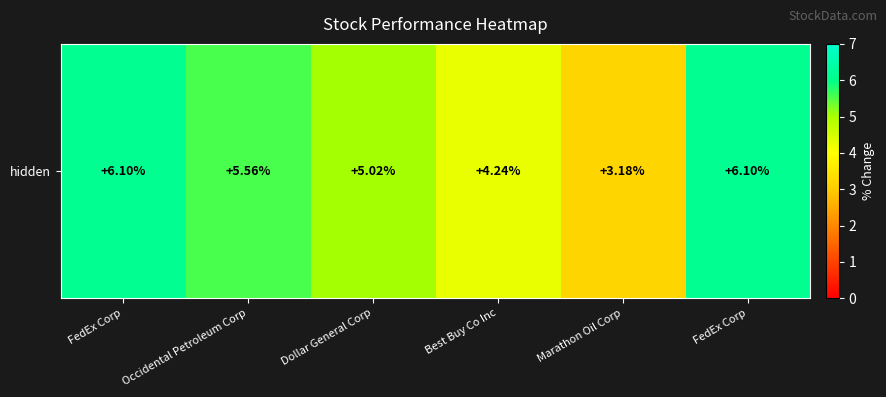

At which label does the data first exceed 5?

FedEx Corp